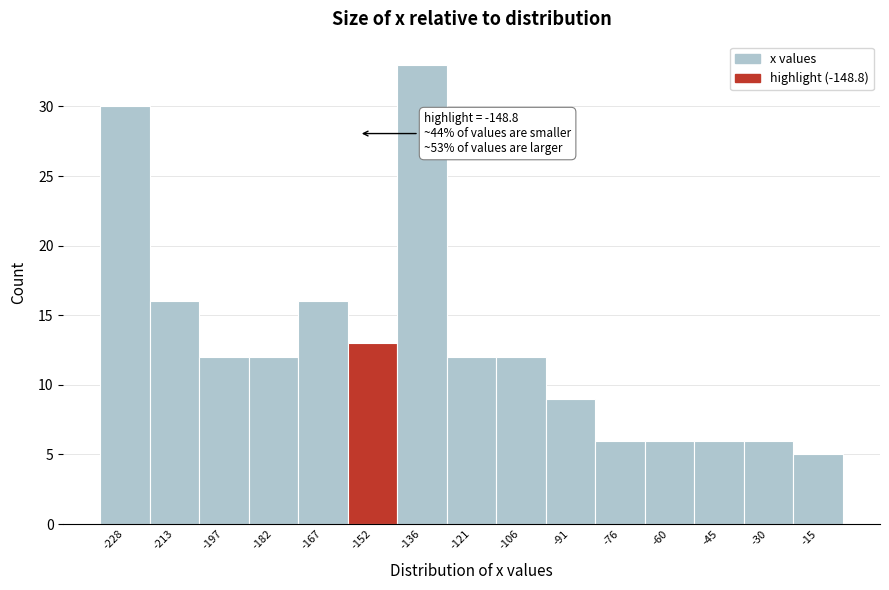

Reading left to right, list all the values displayed in this chart.

-228=30	-213=16	-197=12	-182=12	-167=16	-152=13	-136=33	-121=12	-106=12	-91=9	-76=6	-60=6	-45=6	-30=6	-15=5